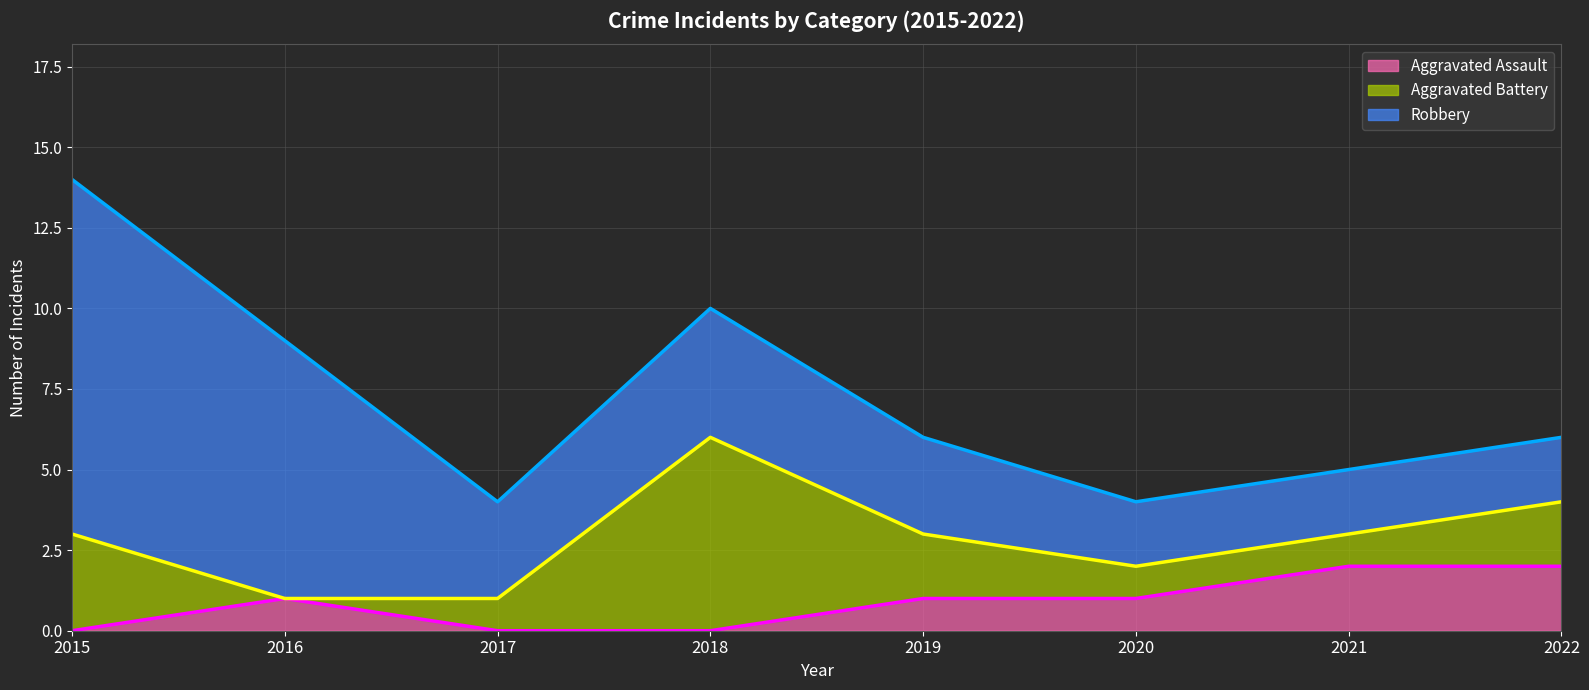

How many values in the Aggravated Assault (line) series are below 1?

3